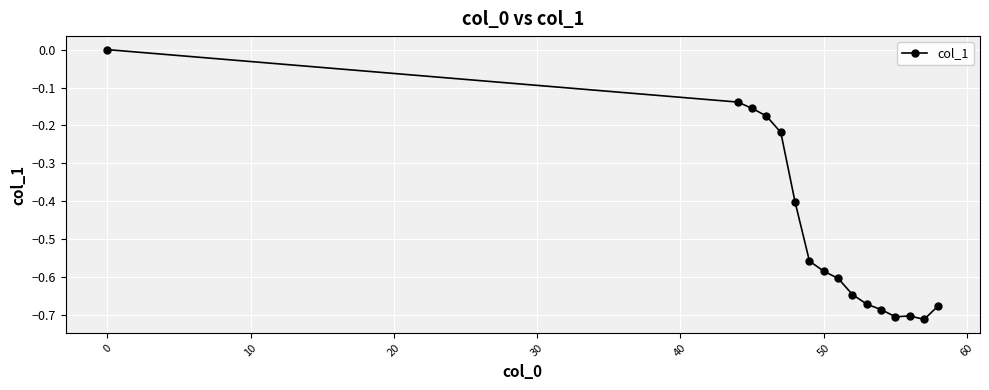

True or false: there are more than 2 points higher than both neighbors.

False